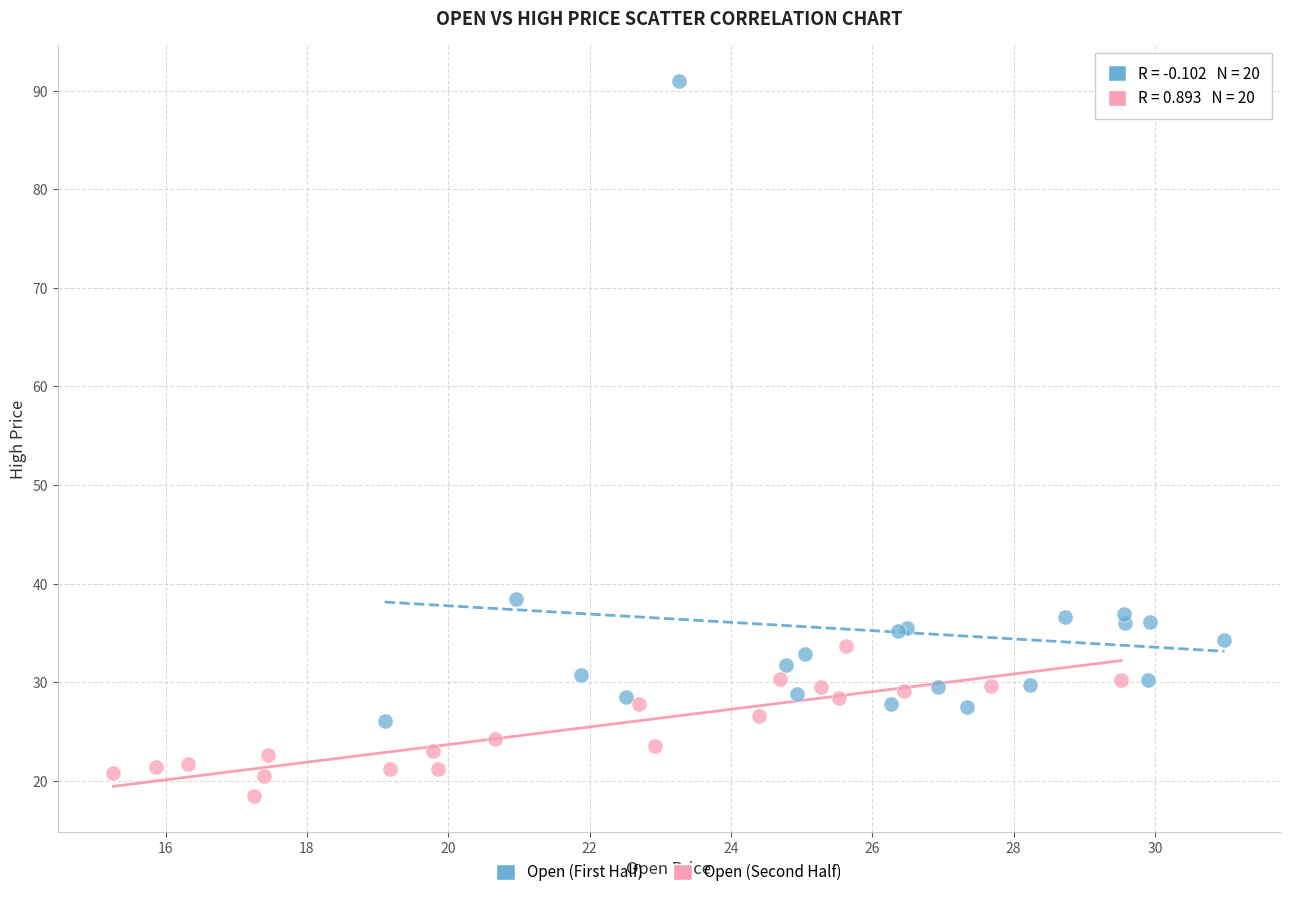

Which series reaches the maximum Y coordinate?

Open (First Half)